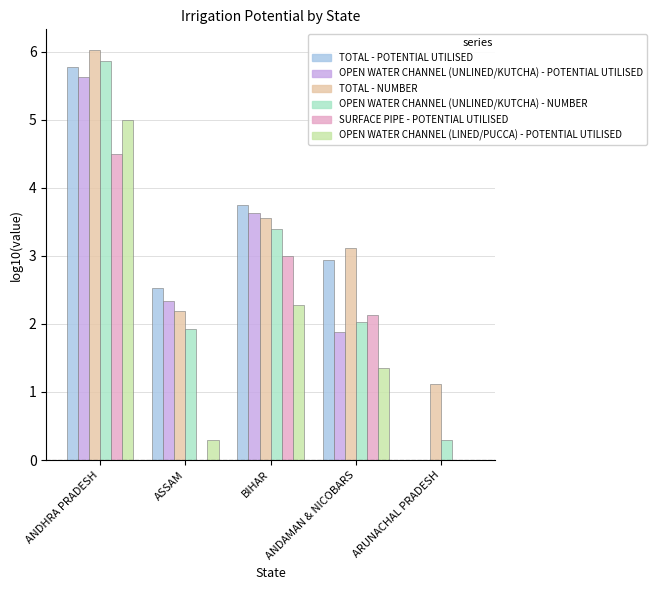

What is the total value across all series at ANDAMAN & NICOBARS?

13.4